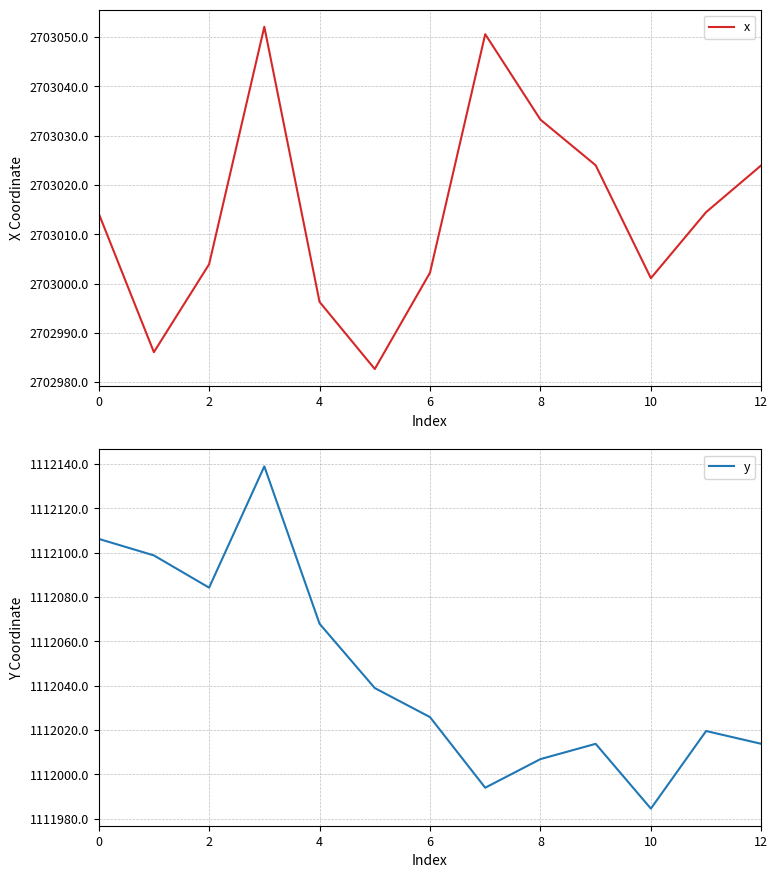

What are all the series names shown in the legend?

x, y